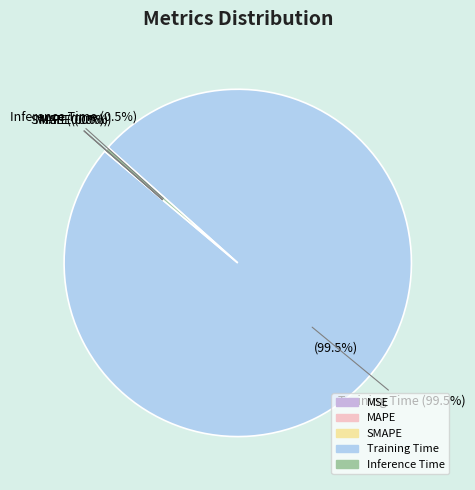

What is the smallest slice in the pie chart?

MSE